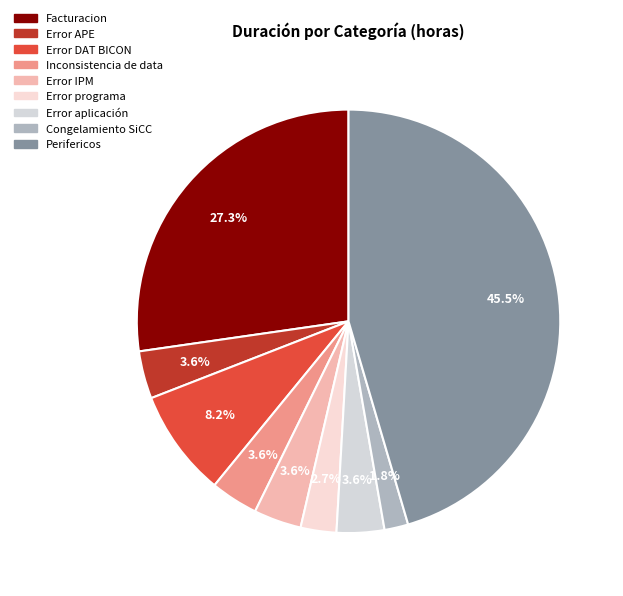

The Perifericos slice represents 32% of the pie. True or false?

False